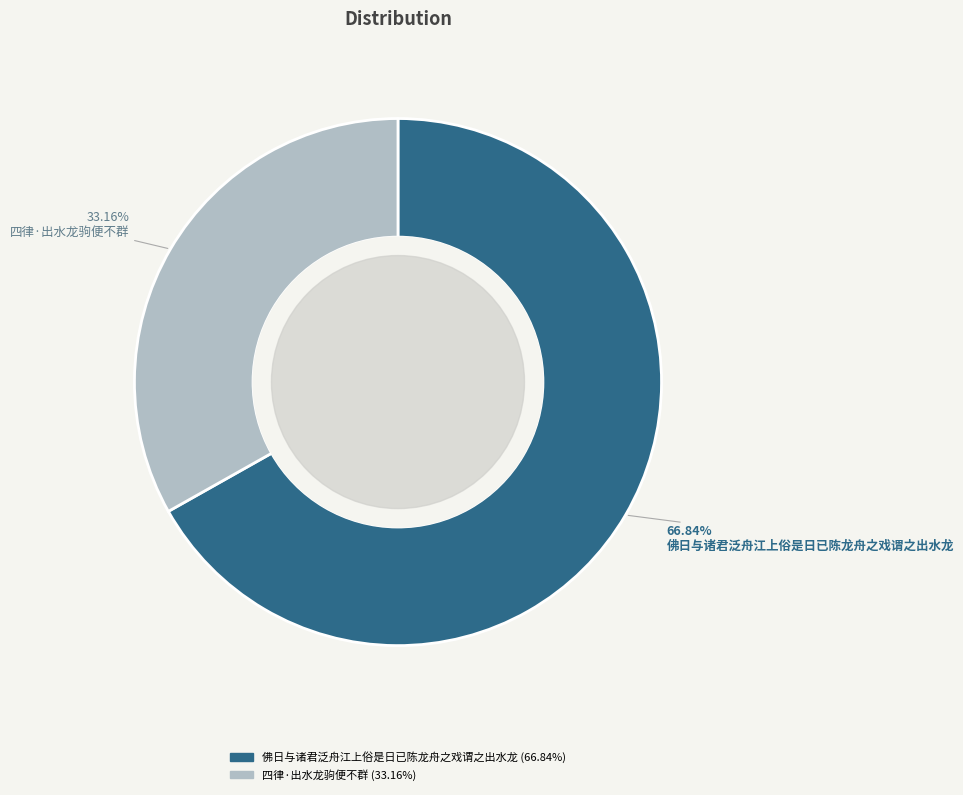

Rank the categories by value from highest to lowest.

佛日与诸君泛舟江上俗是日已陈龙舟之戏谓之出水龙, 四律·出水龙驹便不群